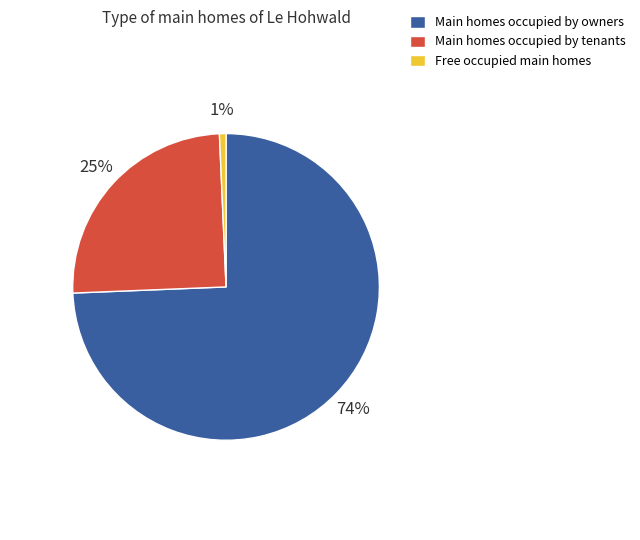

Which category has the biggest portion of the pie?

Main homes occupied by owners